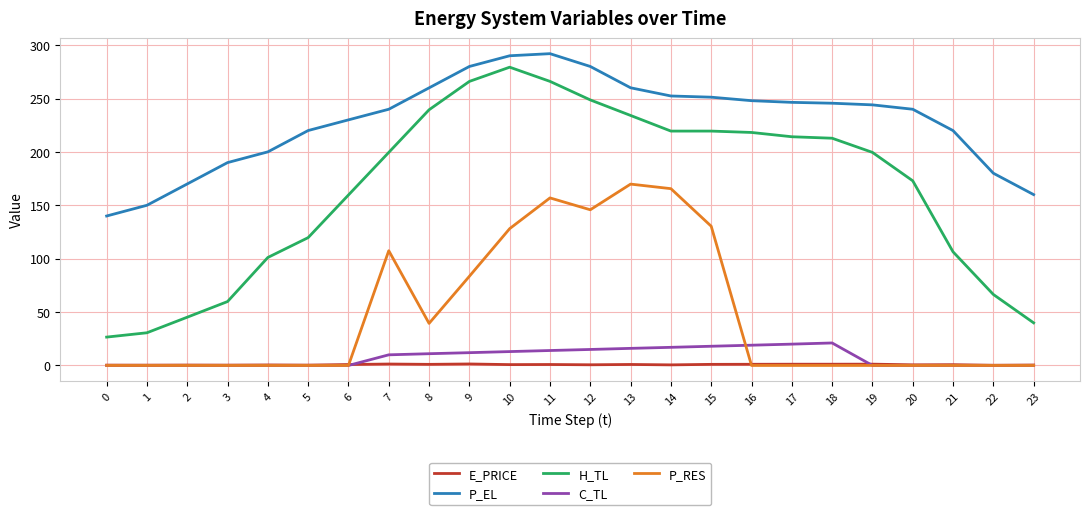

How many lines are shown in the chart?

5